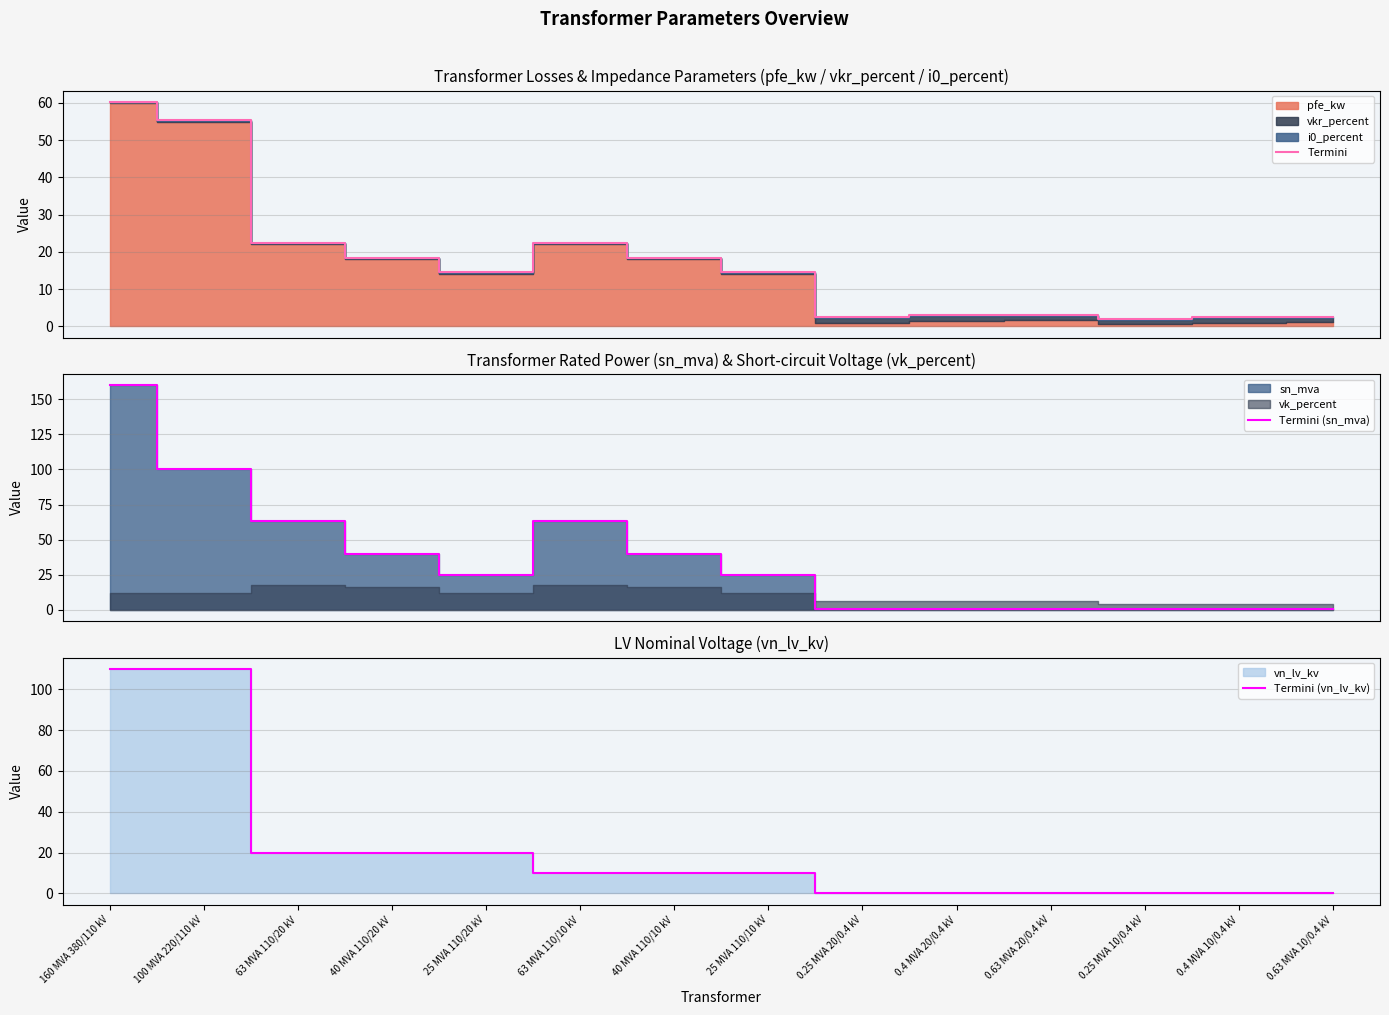

How many lines are shown in the chart?

3